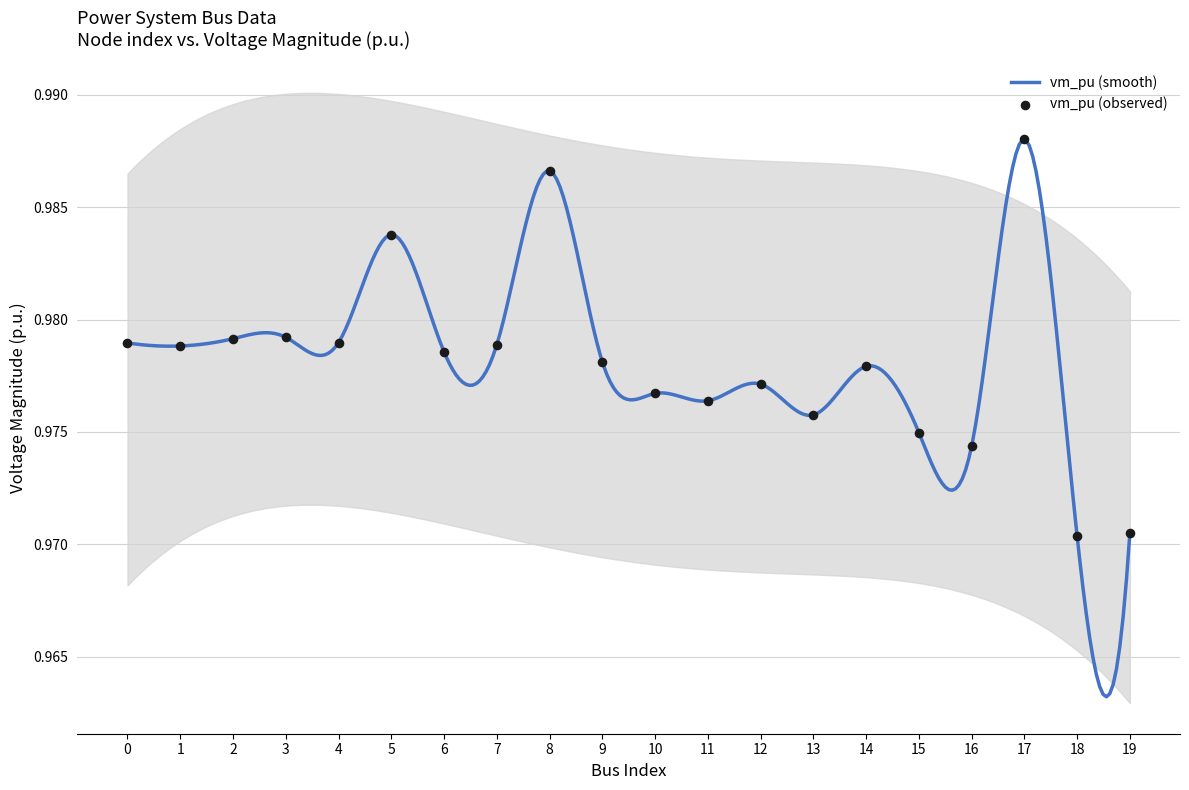

Between 19 and 9, which is larger?

9